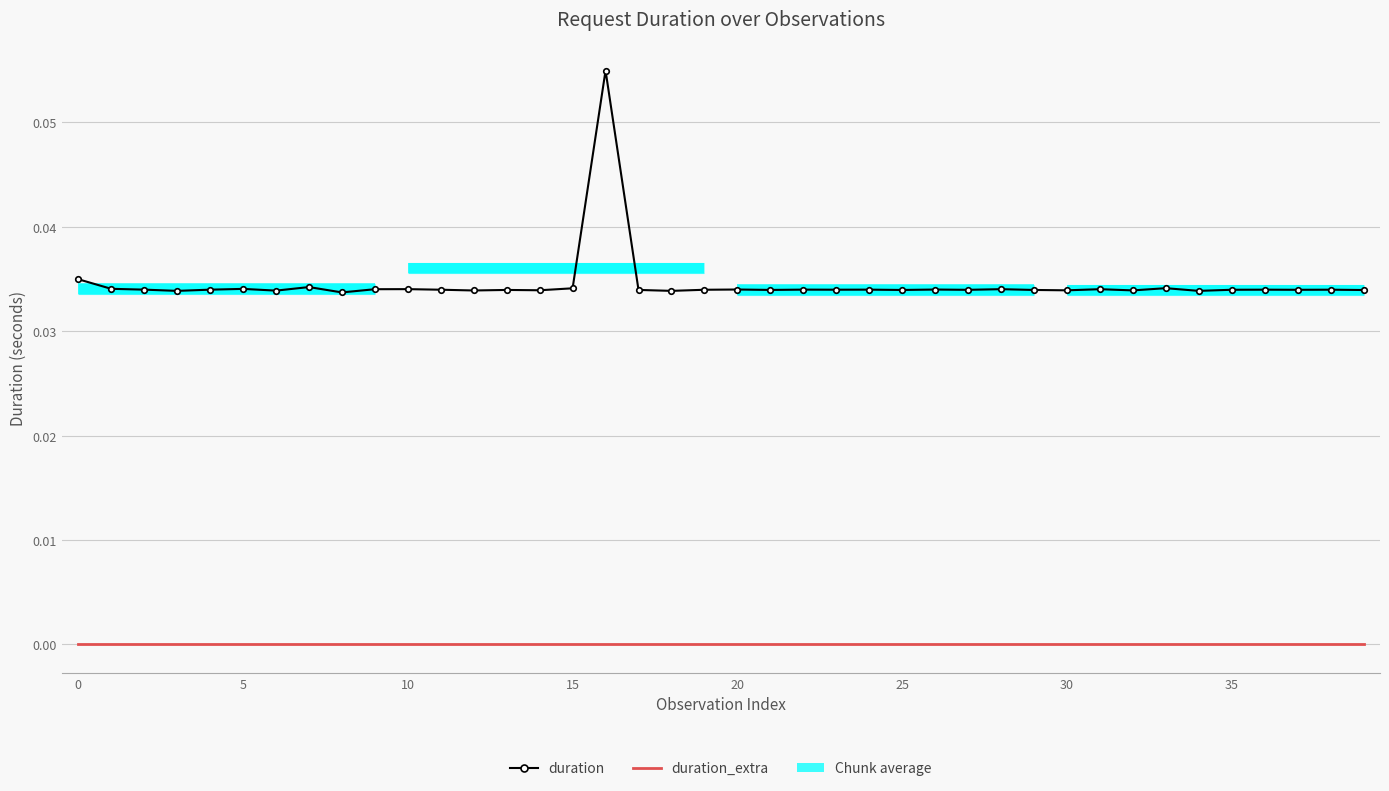

Which series has the largest range (max minus min)?

duration